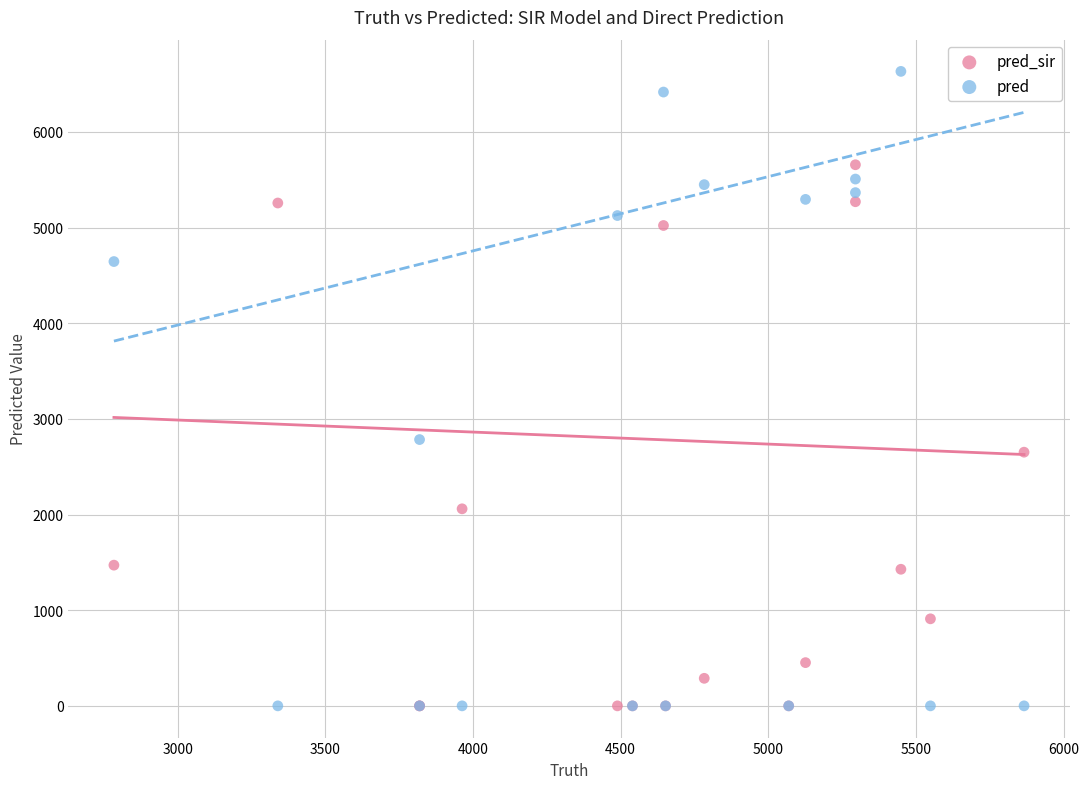

What are all the series names shown in the legend?

pred_sir, pred